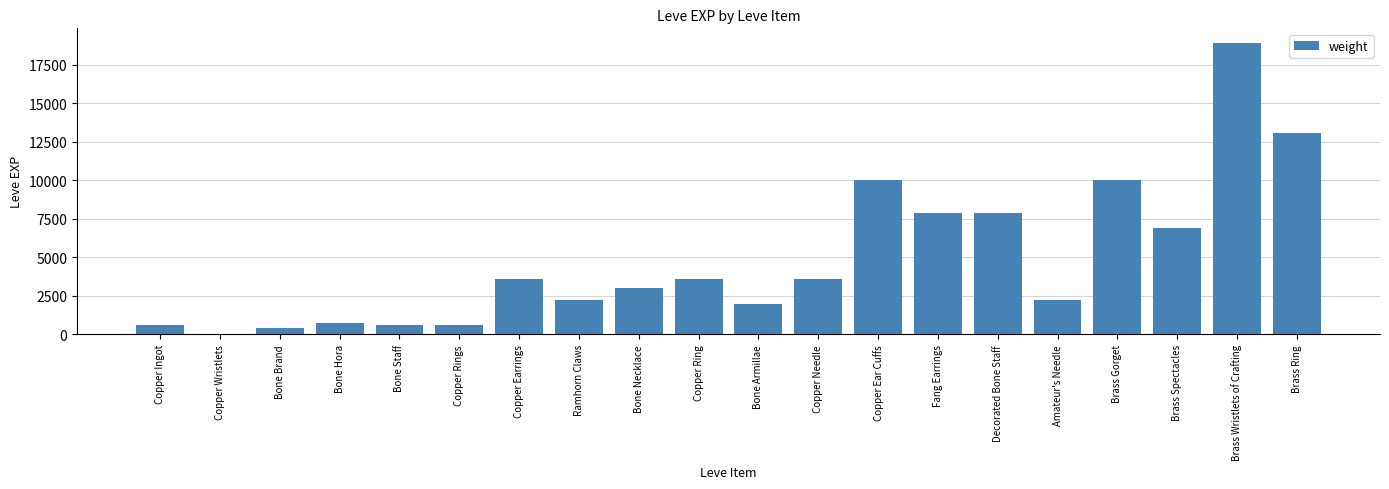

How many series are shown in this chart?

1